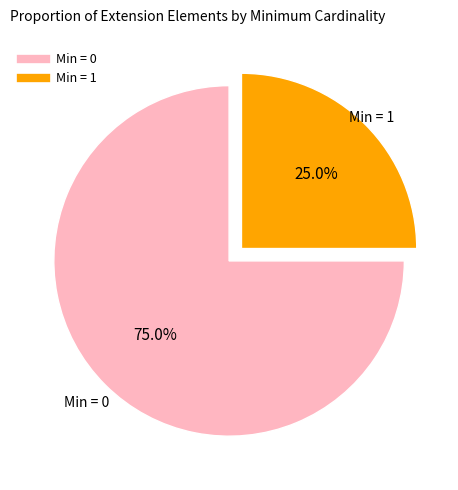

Does any single category account for the majority?

Yes